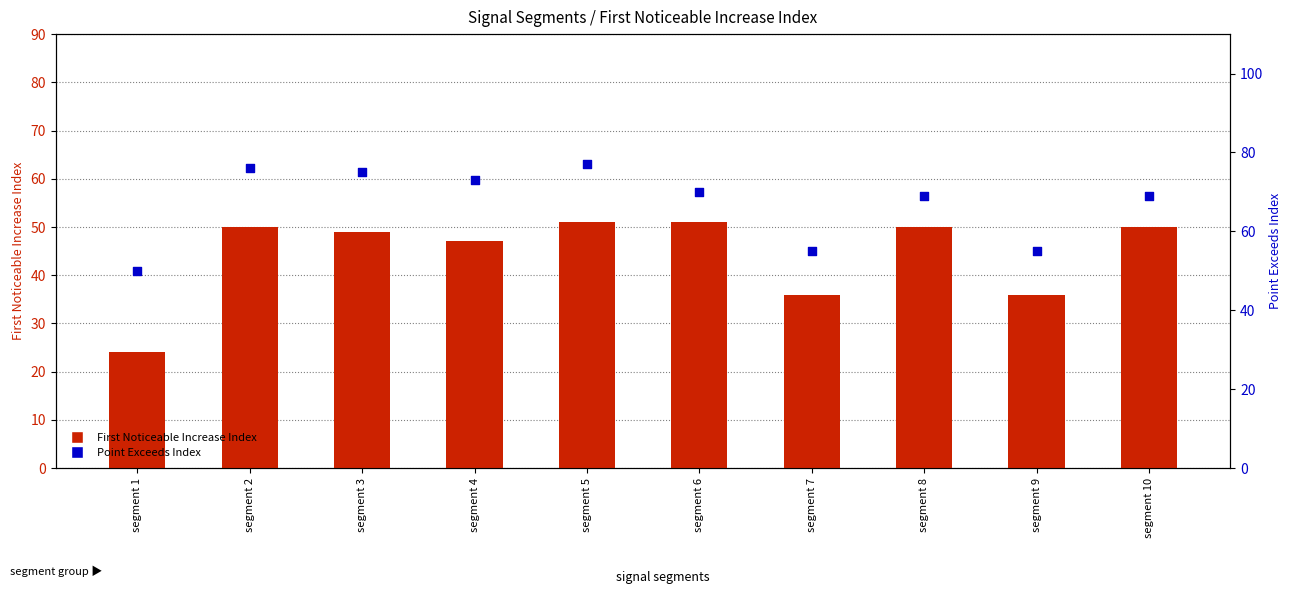

Which series has the largest Y range (max minus min)?

First Noticeable Increase Index